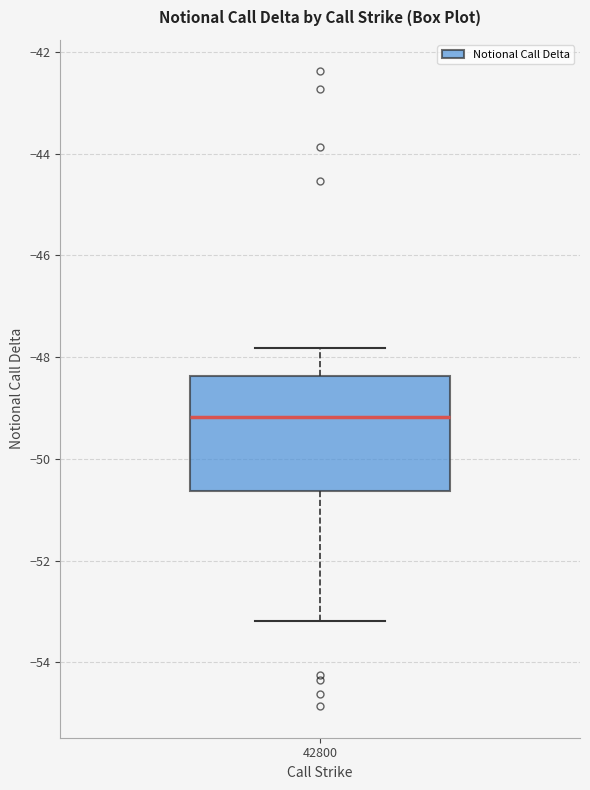

Transcribe this box plot: give where the median line is, the range the box spans, and where the two whiskers end, as read against the y-axis. The values are not printed on the chart, so give them approximately, as read against the axis.

median -49.2, box -50.6 to -48.4, whiskers -53.2 to -47.8